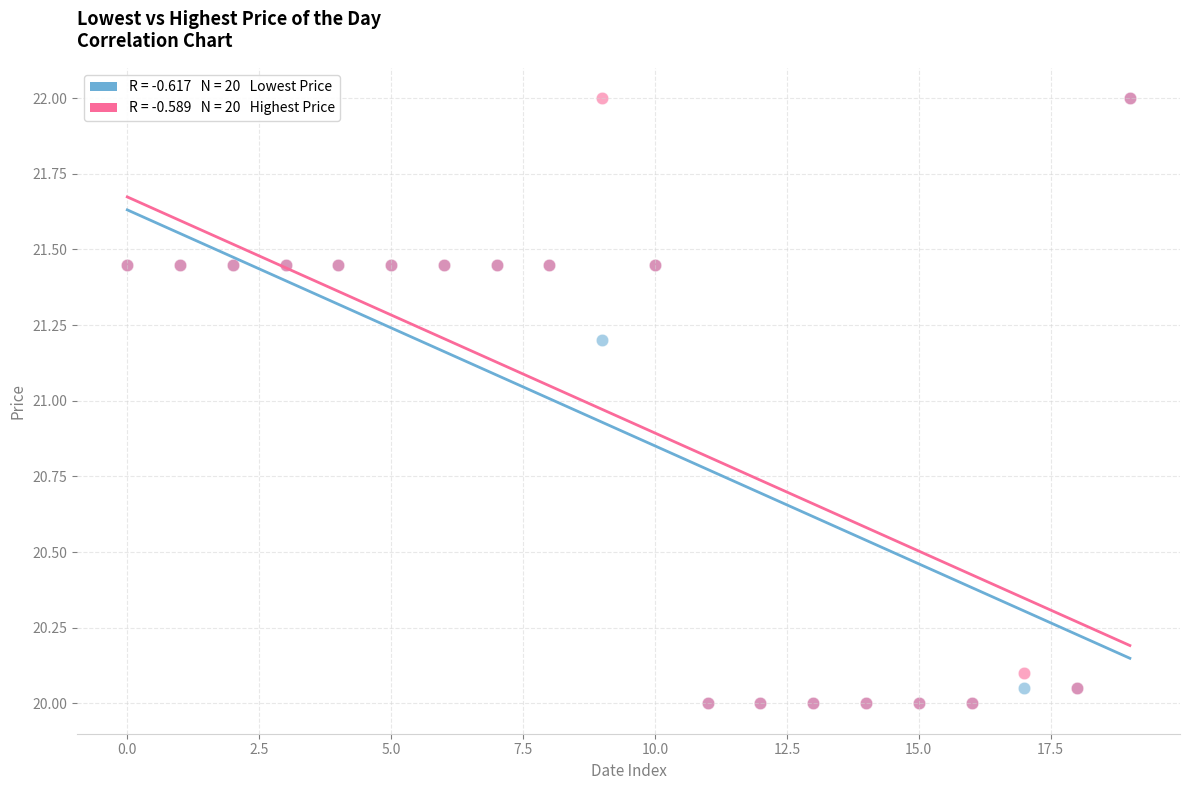

Across all series, what Y value is closest to 21?

21.2